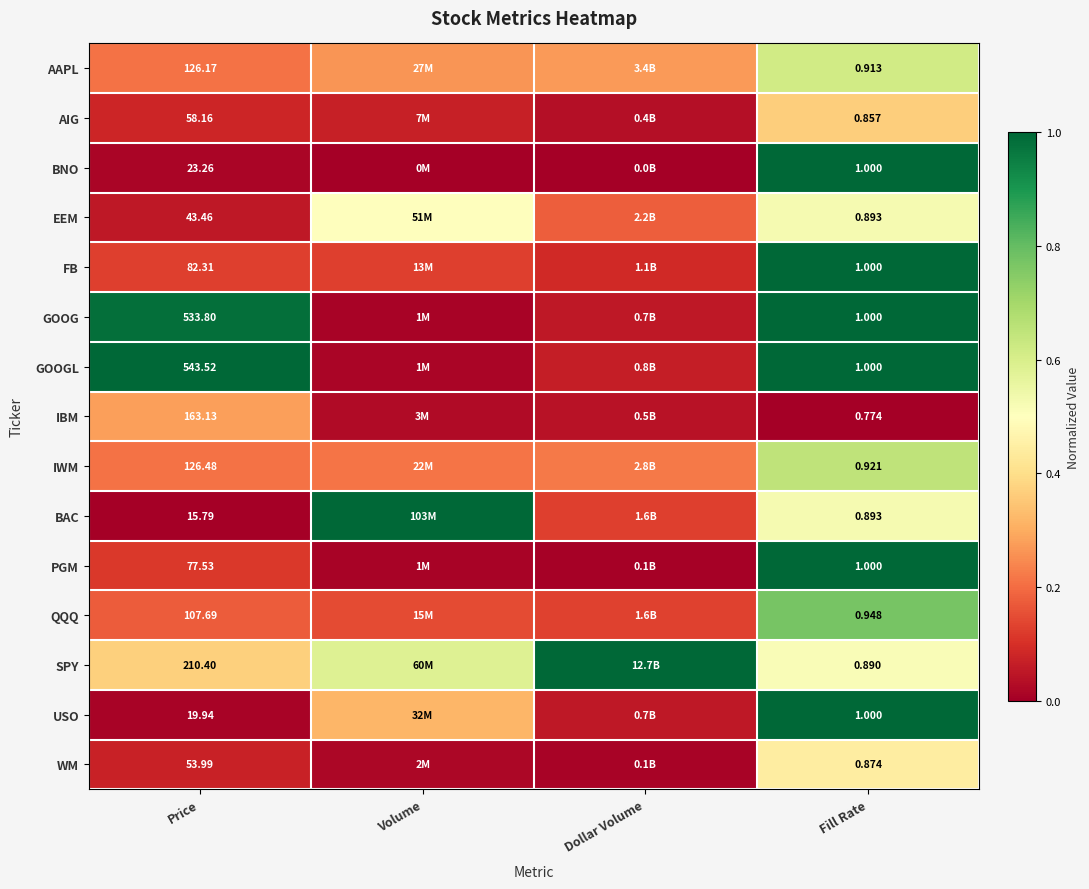

Rank the series at Price from lowest to highest value.

BAC, USO, BNO, EEM, WM, AIG, PGM, FB, QQQ, AAPL, IWM, IBM, SPY, GOOG, GOOGL